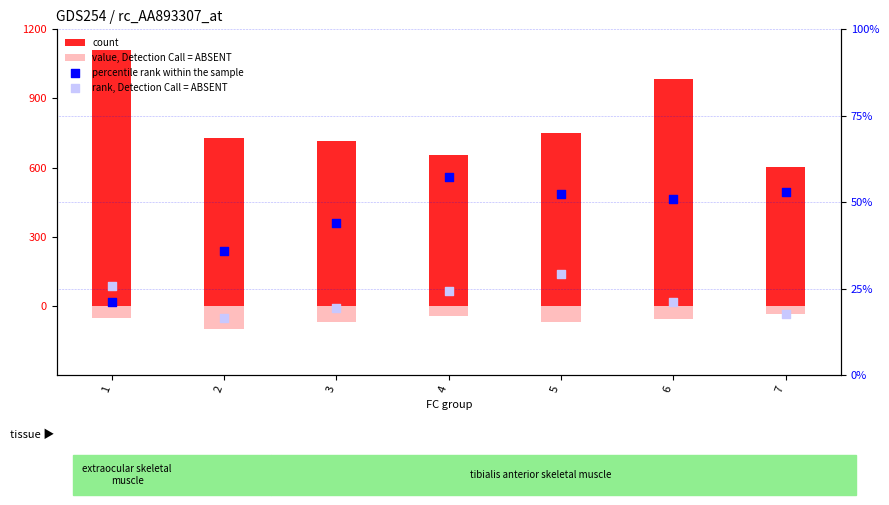

At which category is the sum across all series the highest?

1